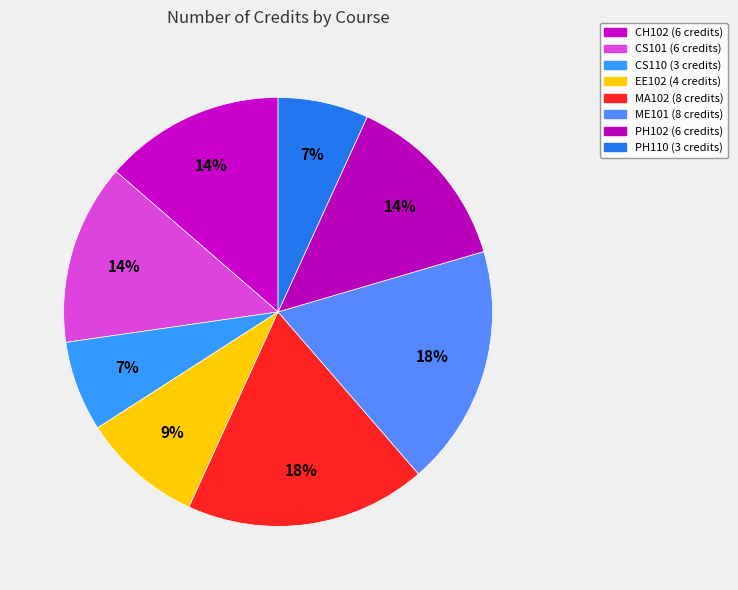

What is the total percentage of CS110 and EE102?

15.9%